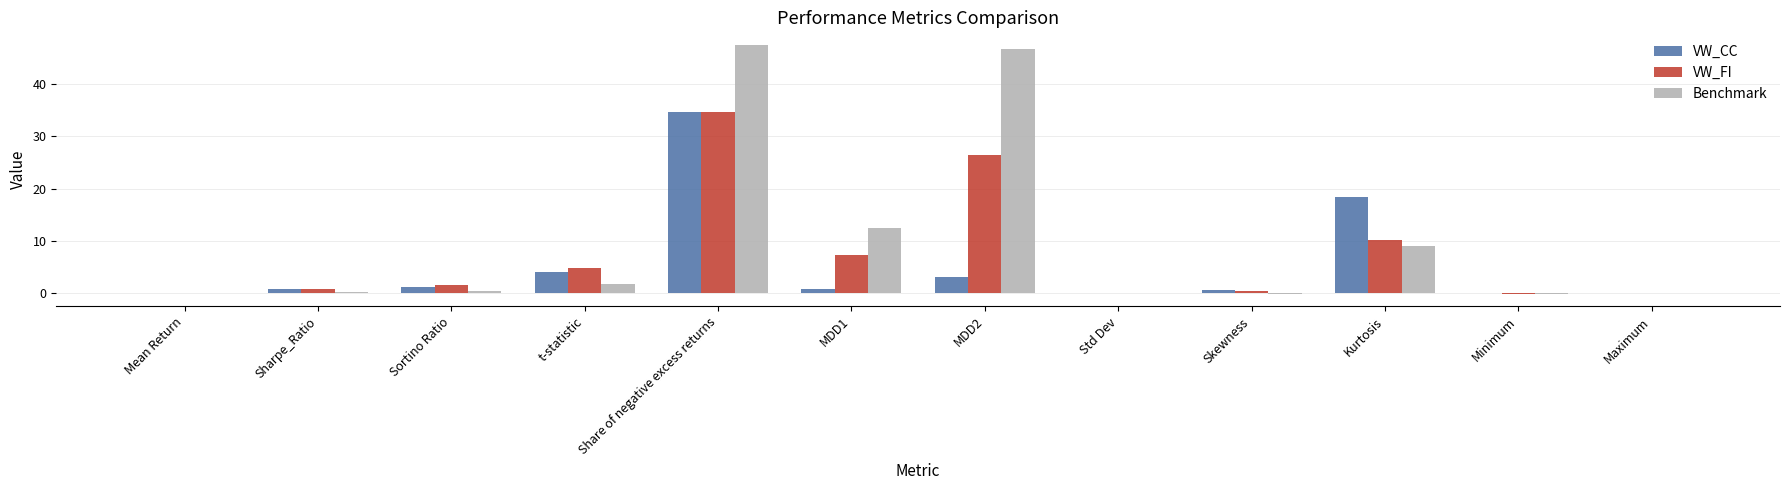

How many groups of bars are there?

12